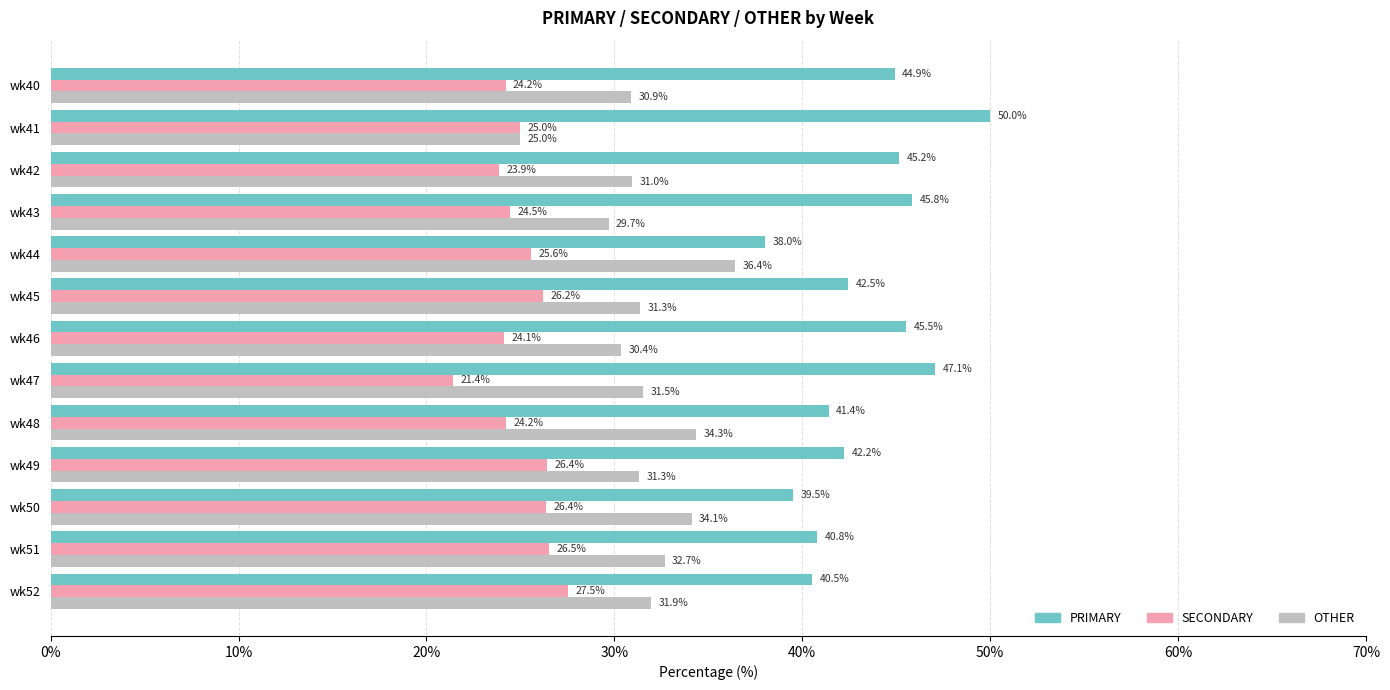

What is the difference between the highest and lowest values at wk42?

21.3